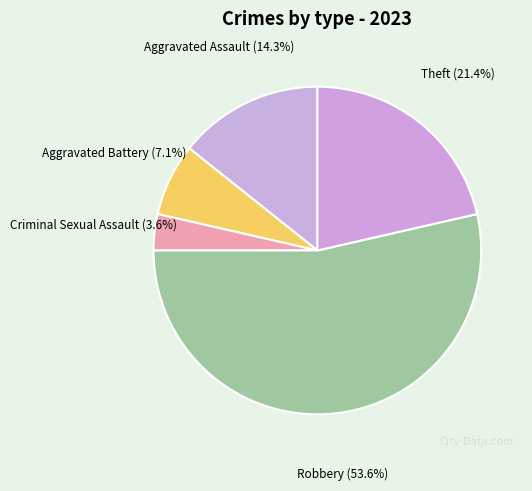

How many segments does this pie chart have?

5